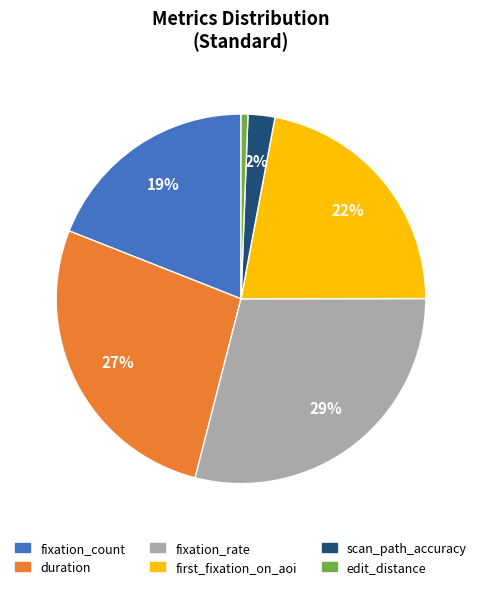

To the nearest percent, what percentage of the pie is first_fixation_on_aoi?

22%